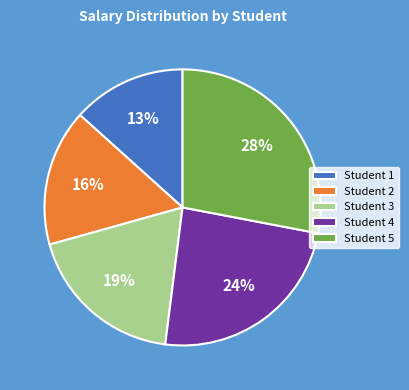

Rank the categories by value from highest to lowest.

Student 5, Student 4, Student 3, Student 2, Student 1